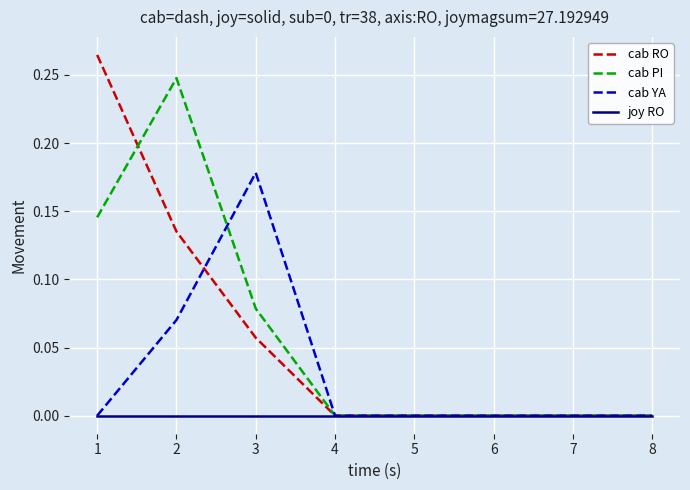

True or false: cab YA has a value of 0.0 at 1.

True